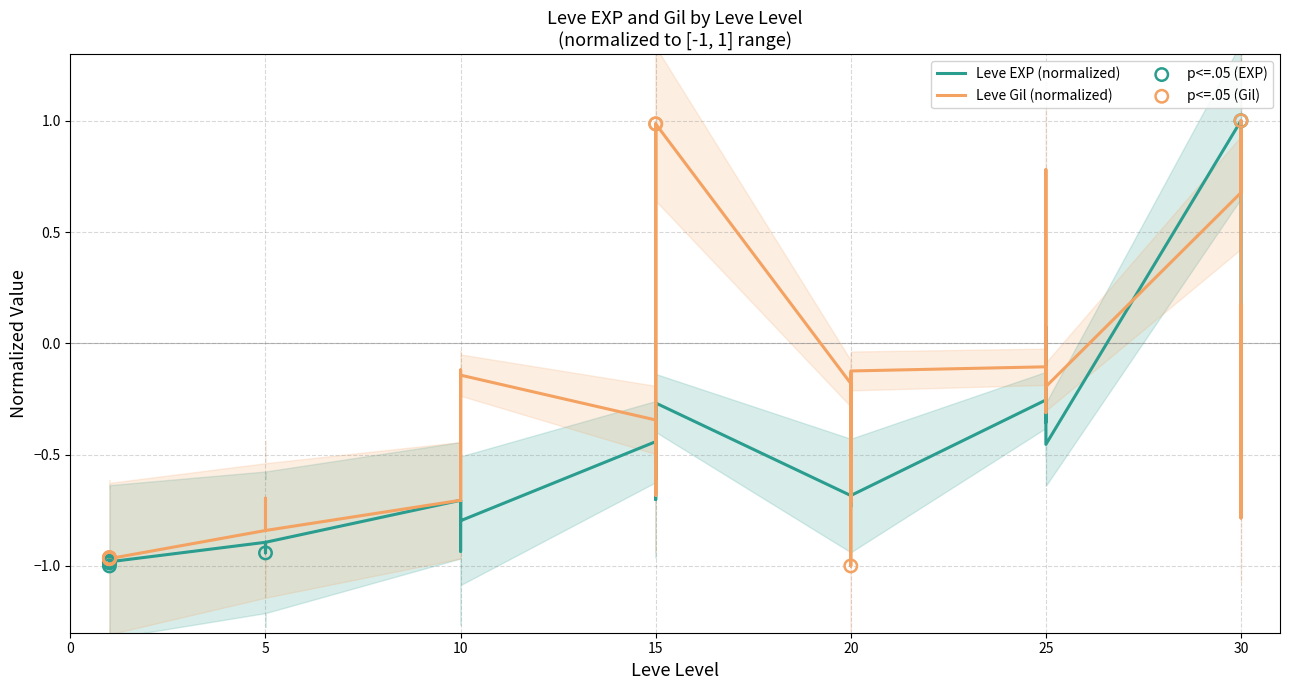

Which series has the largest total across all categories?

Leve Gil (normalized)